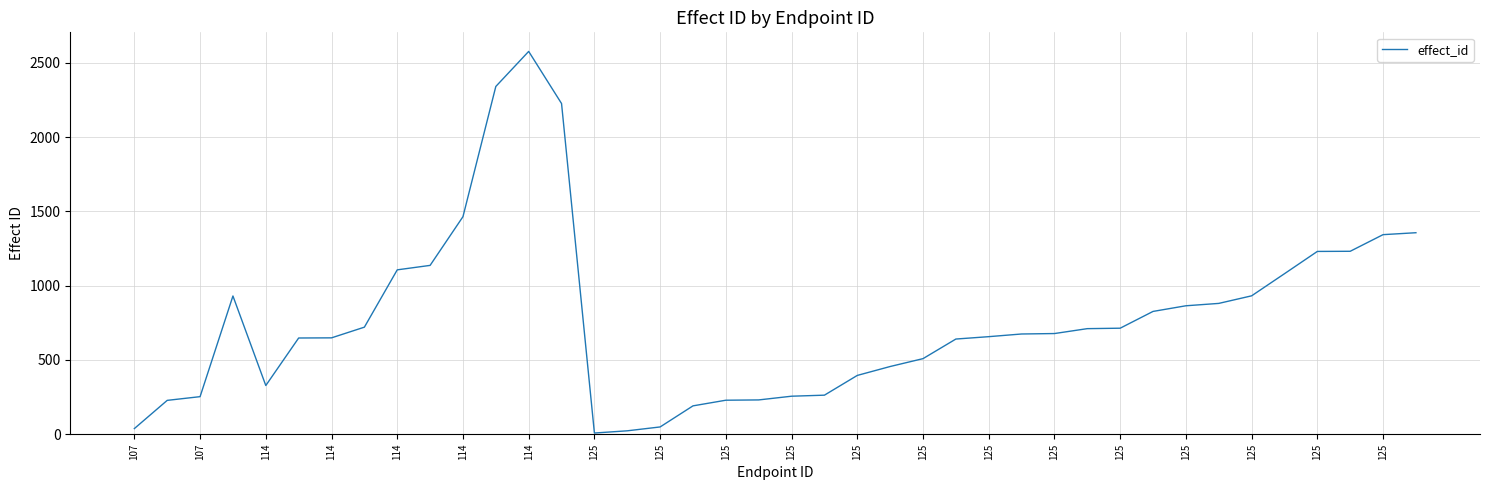

What is the greatest value displayed?

2578